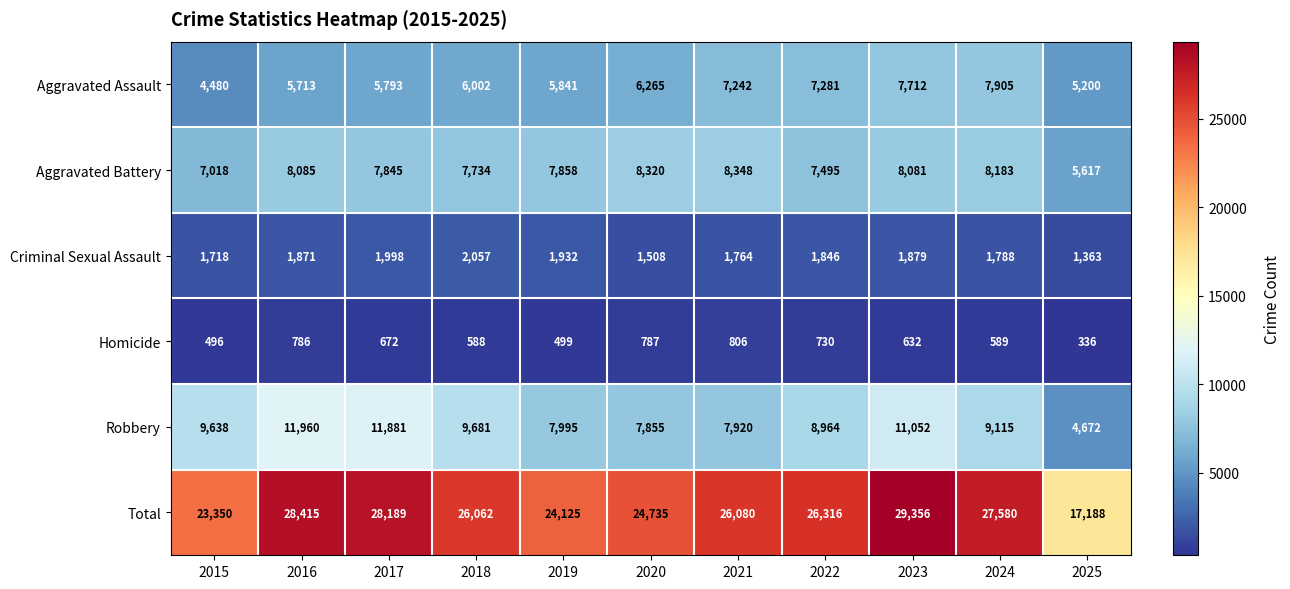

Where does the Aggravated Battery series first go above 7858?

2016